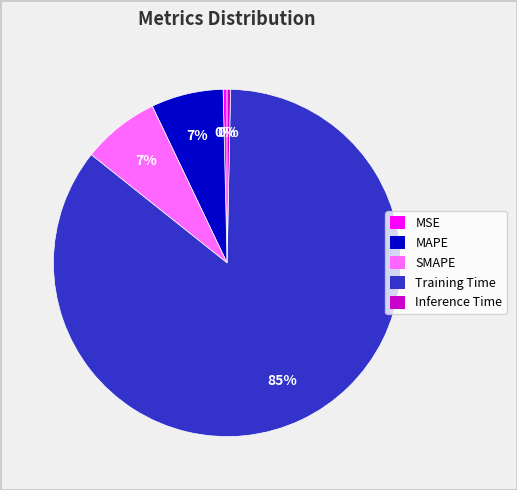

What percentage is the MAPE slice, to the nearest percent?

7%